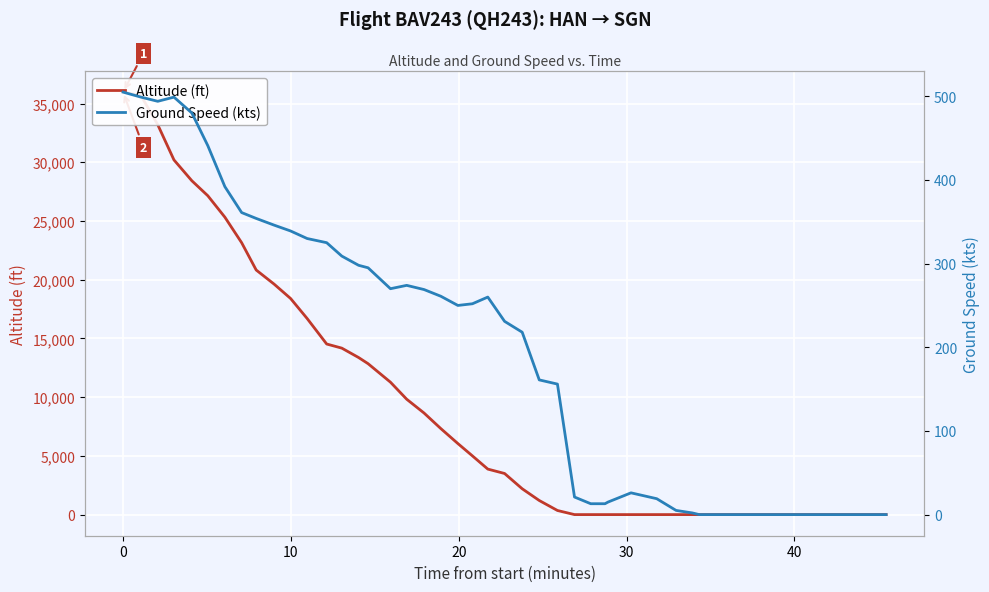

How many interior local valleys does the Ground Speed (kts) series have?

3